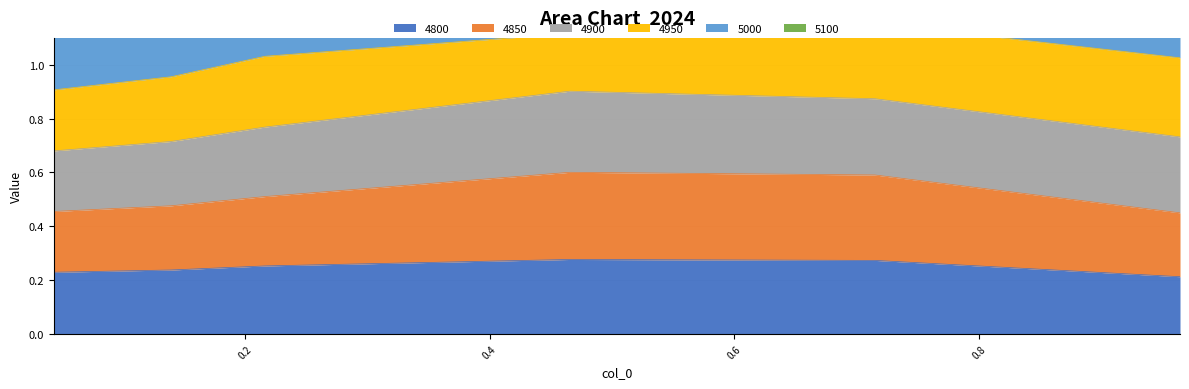

True or false: 4850 and 5100 intersect in this chart.

False